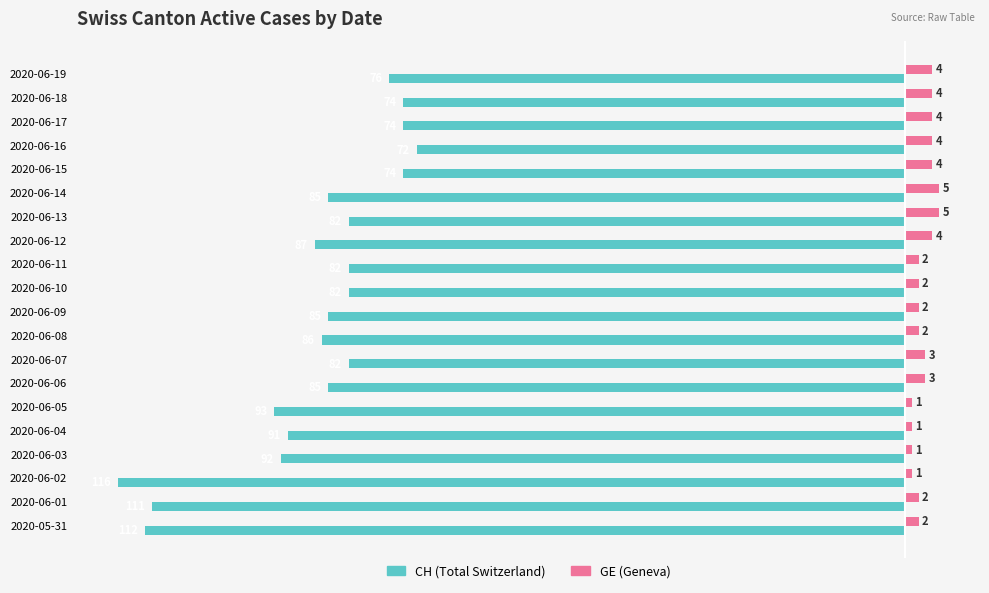

What is the total value across all series at 2020-06-06?

-82